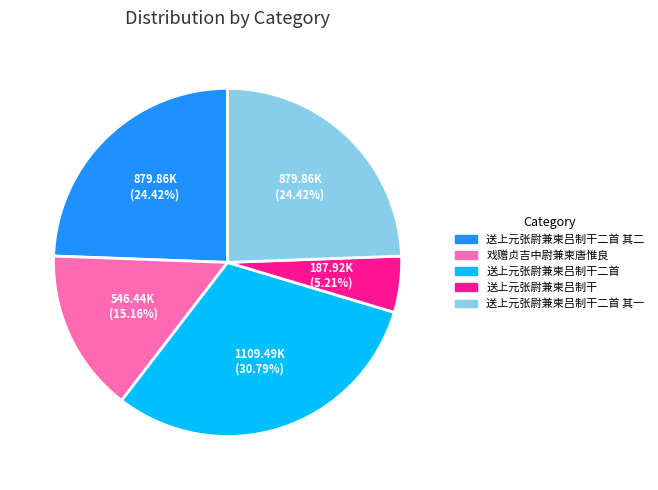

To the nearest percent, what is the combined percentage of 送上元张尉兼柬吕制干 and 送上元张尉兼柬吕制干二首 其一?

30%